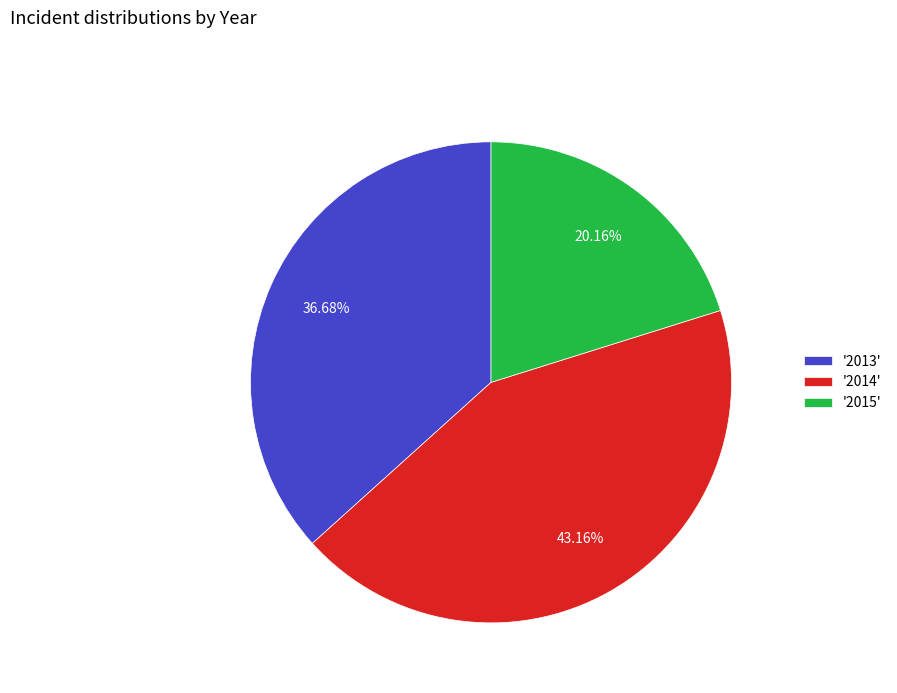

Rank the categories by value from highest to lowest.

'2014', '2013', '2015'